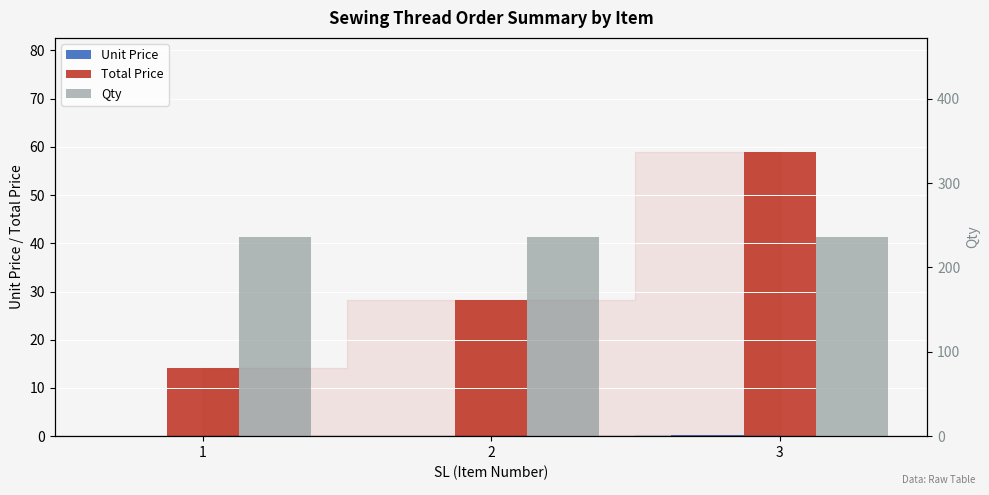

How many groups of bars are there?

3